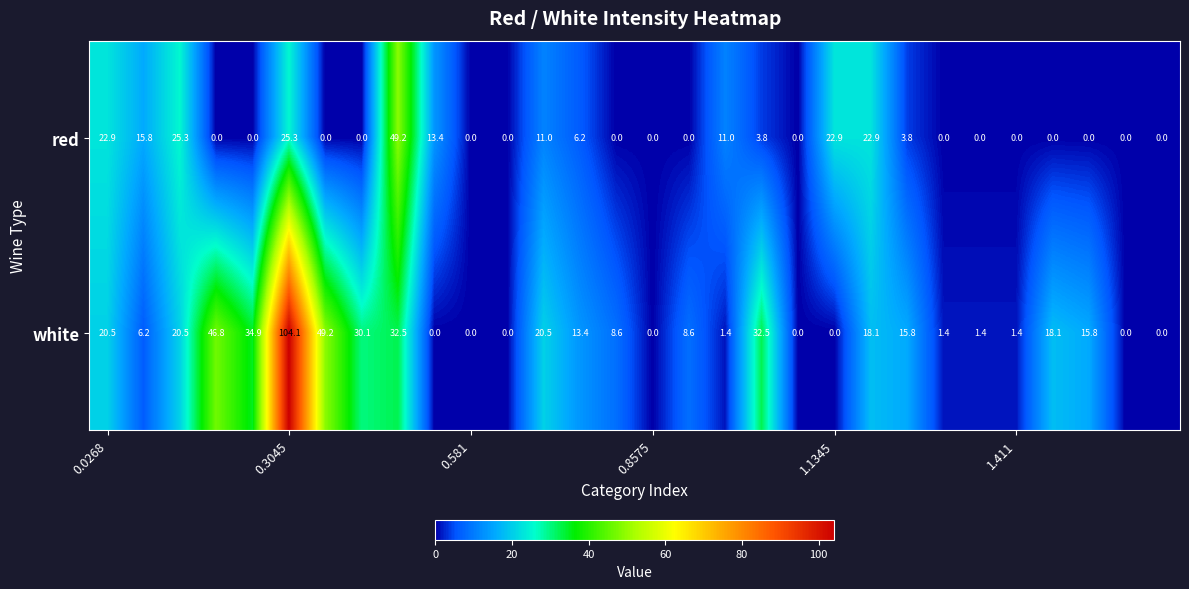

What is the maximum value shown in the chart?

104.1